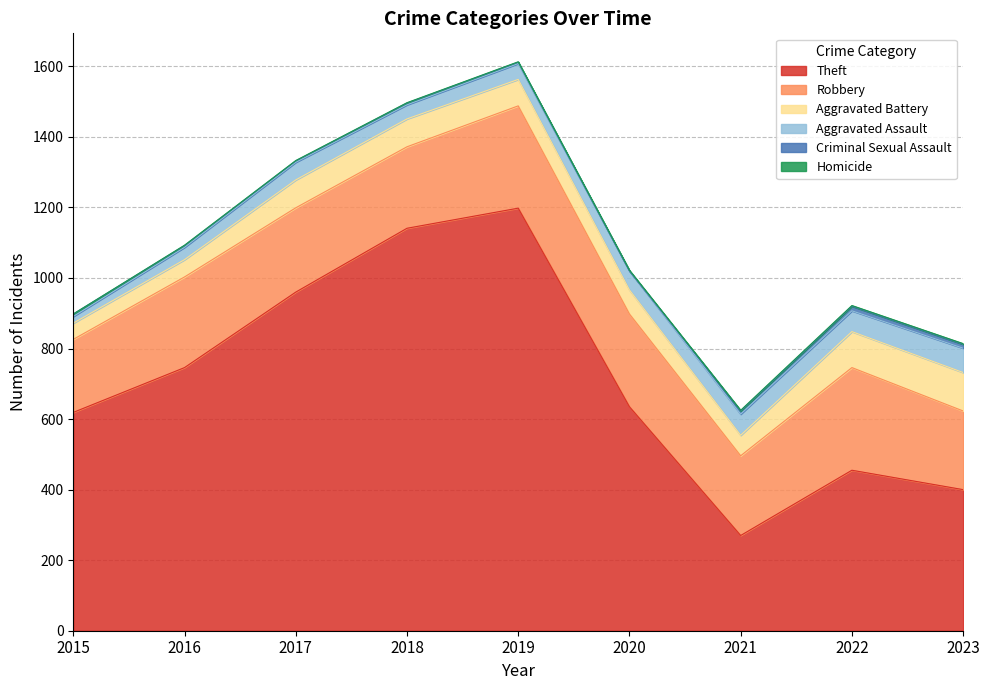

Which category has the lowest value in the Criminal Sexual Assault series?

2020